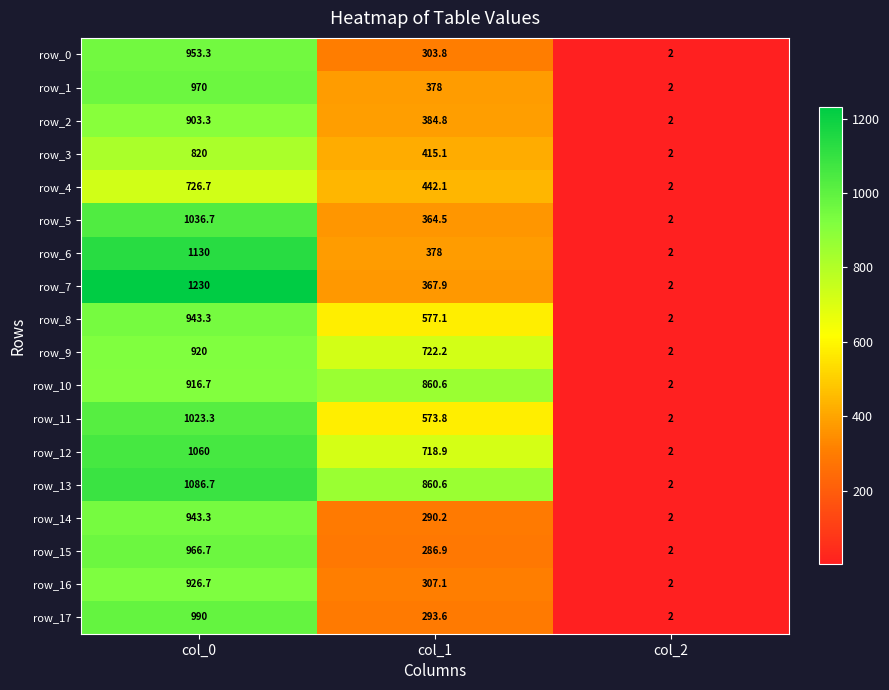

What is the total value across all series at col_1?

8525.2